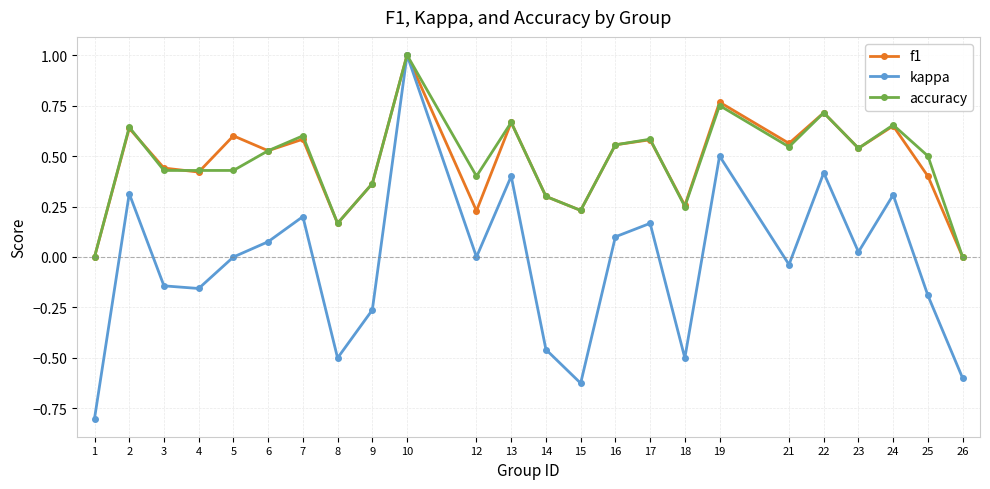

Is it true that f1 equals 0.6 at 24?

True